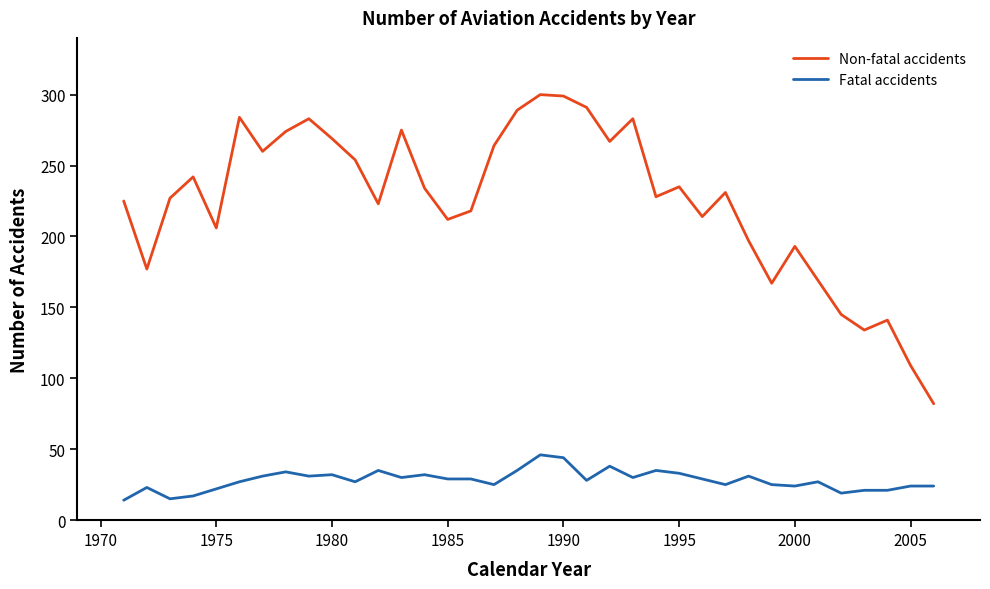

Which series has the largest total across all categories?

Non-fatal accidents